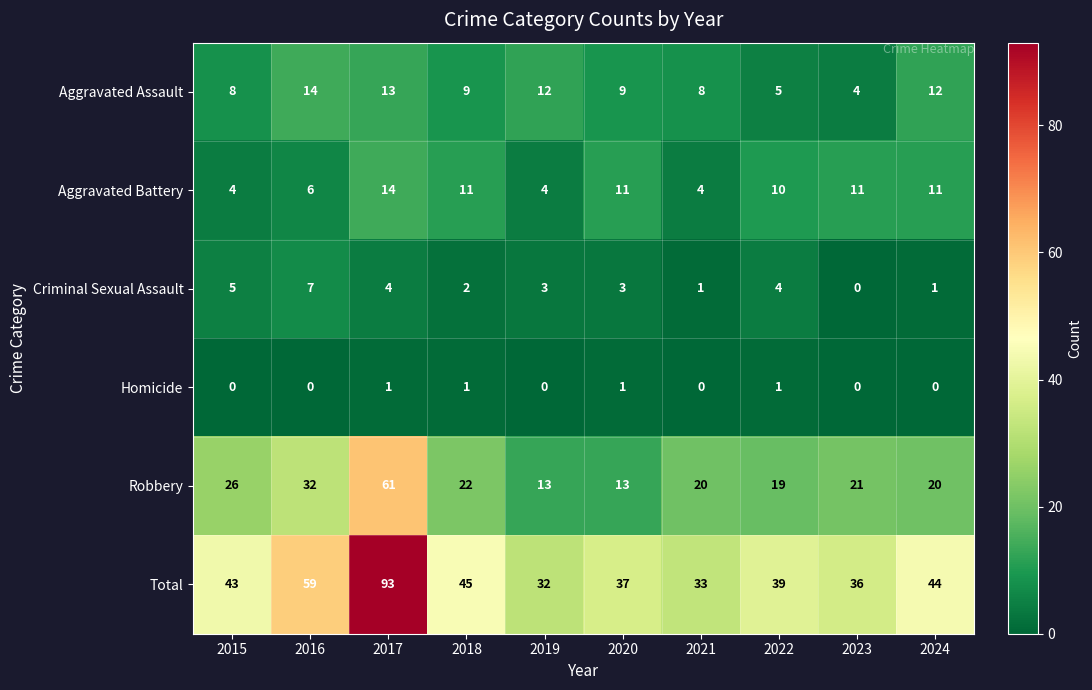

At how many categories does at least one series exceed 17?

10